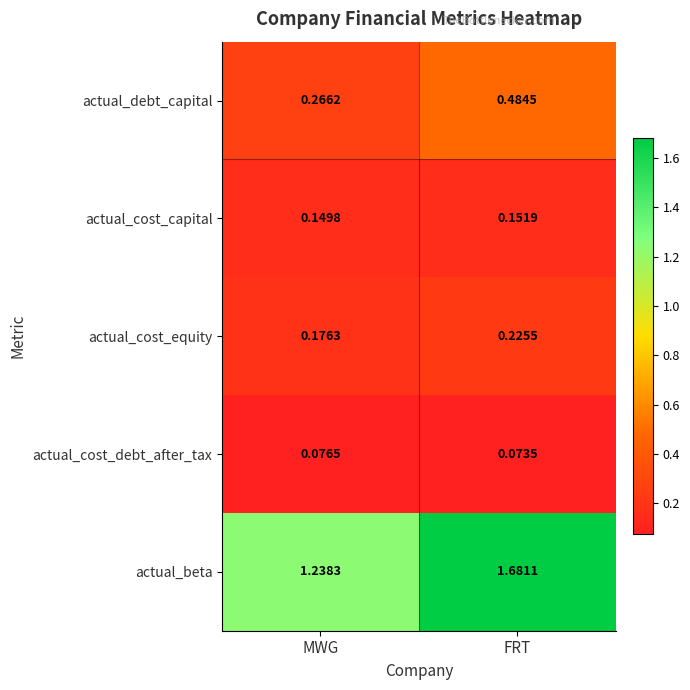

Which label corresponds to the smallest value in the chart?

FRT